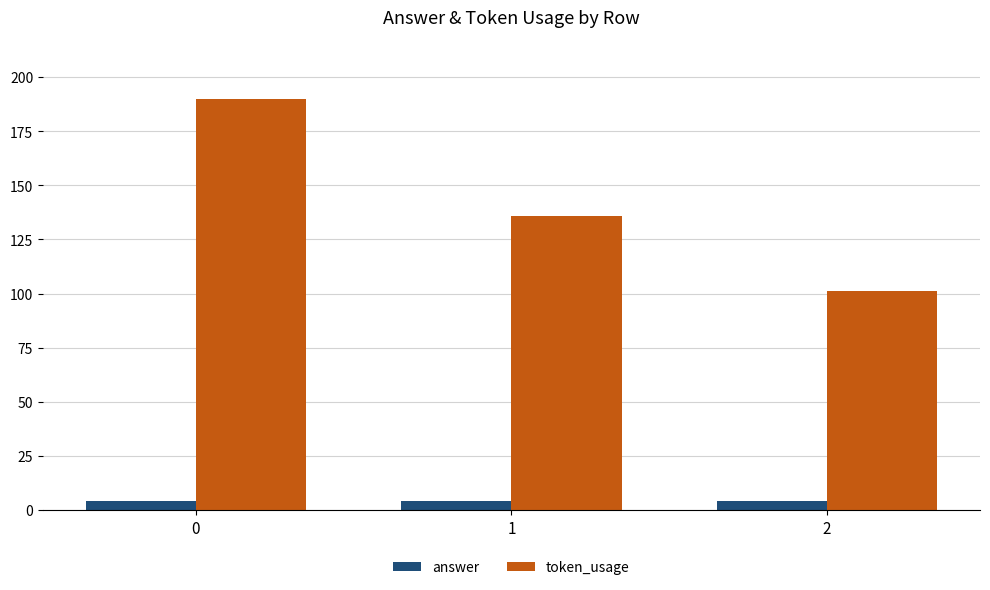

What is the value of the token_usage bar at the 3rd from the left?

101